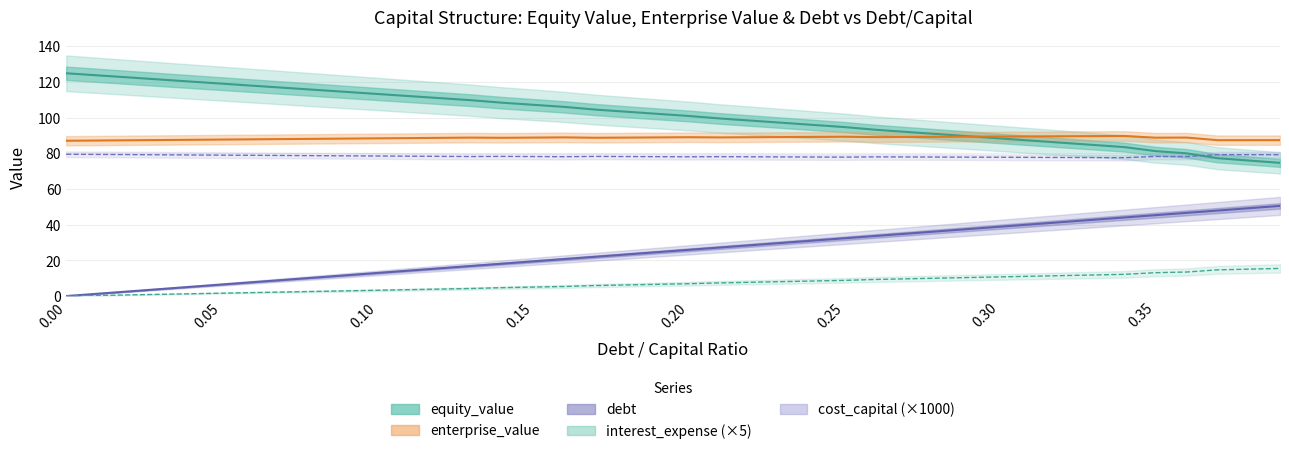

Which series has the largest total across all categories?

equity_value